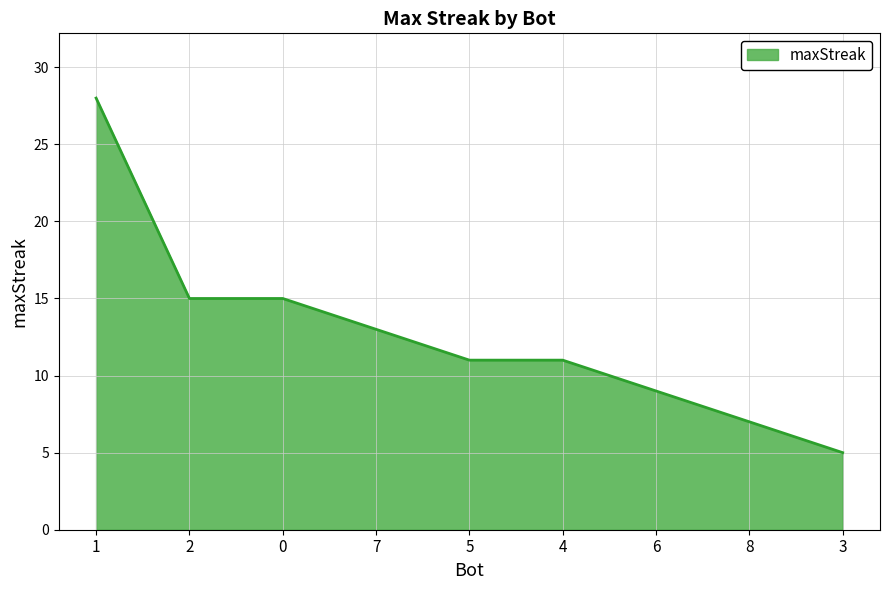

At which label does the data first exceed 11?

1